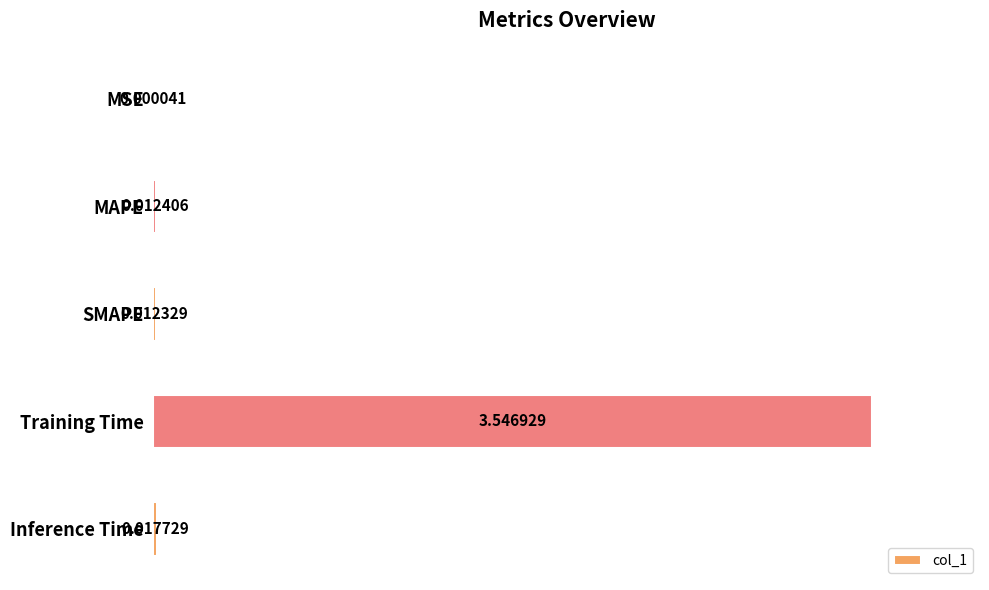

How many distinct data groups are displayed?

1